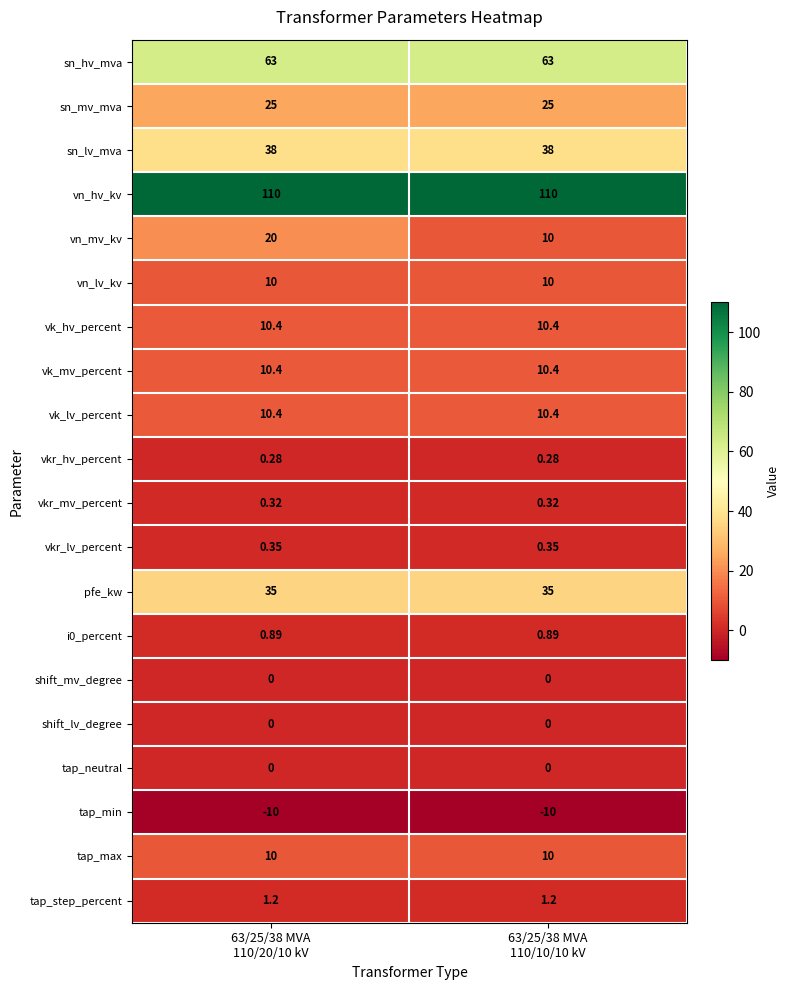

Which series has the widest spread of values?

vn_mv_kv